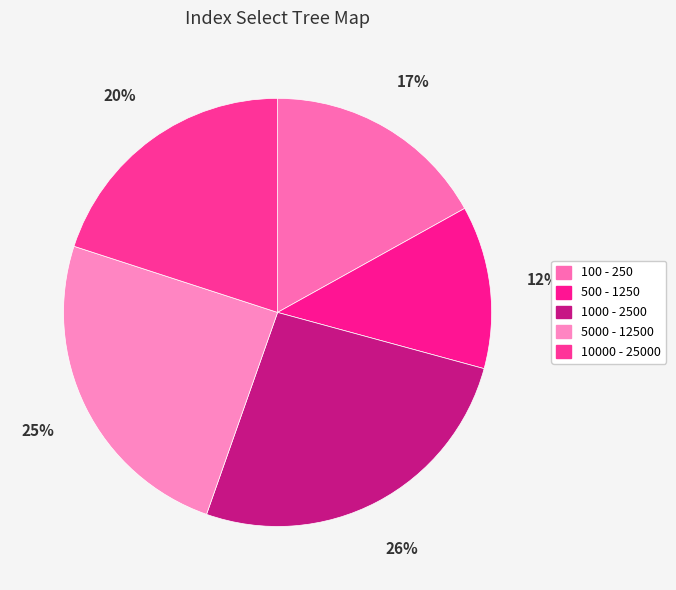

To the nearest percent, what portion does 100 - 250 represent?

17%